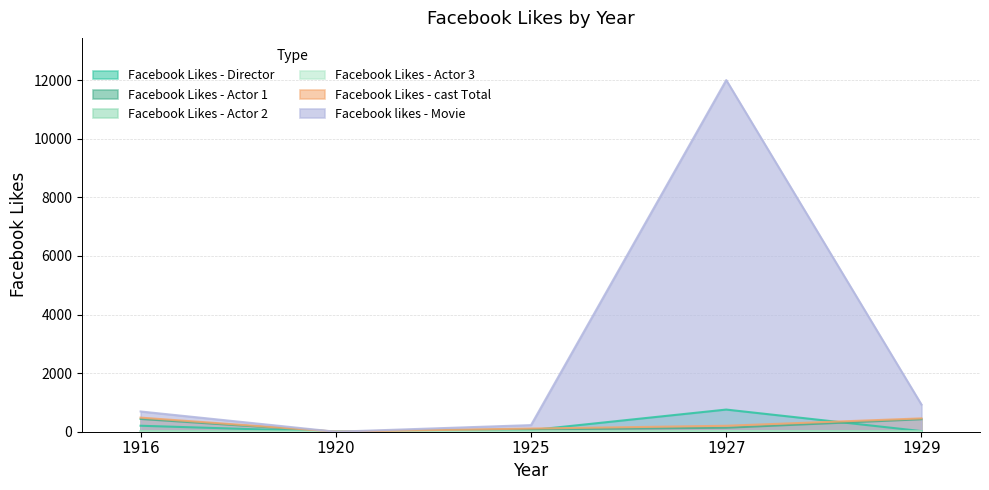

What is the average value of the Facebook Likes - Director series?

207